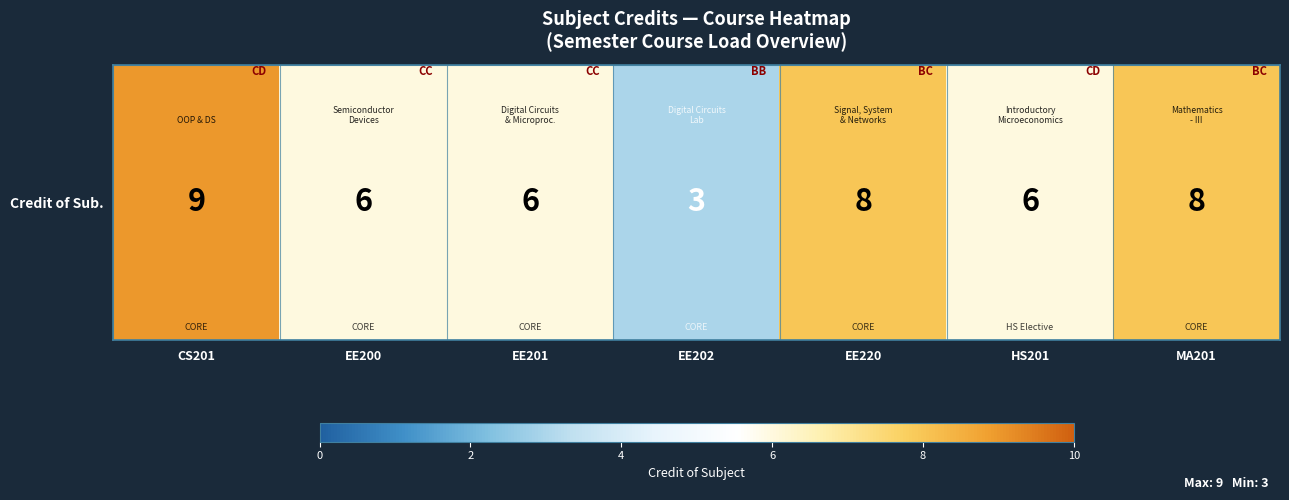

Count the number of data series in this chart.

1